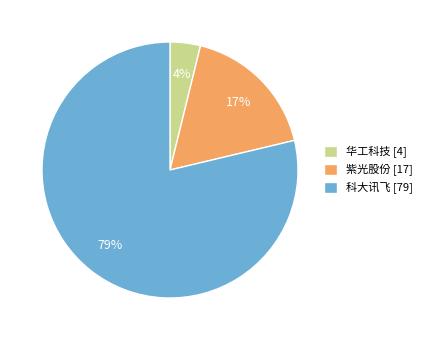

Which slice represents more than half of the pie?

科大讯飞 [79]